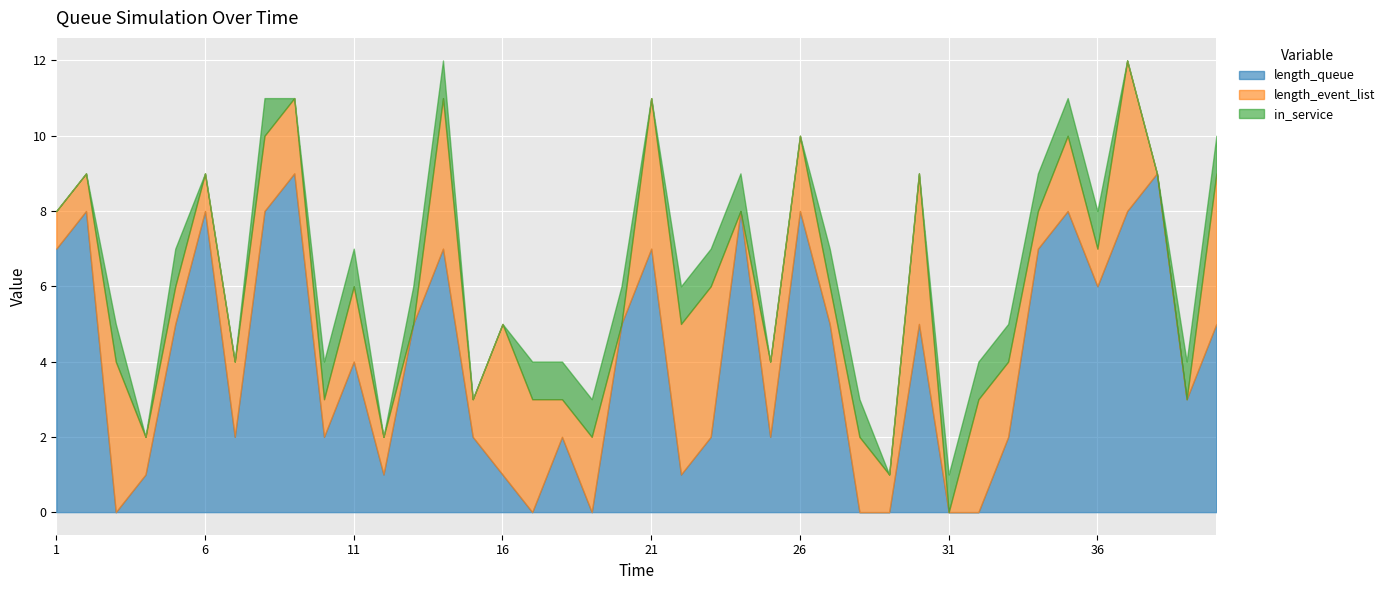

Is it true that length_event_list equals -2 at 31?

False